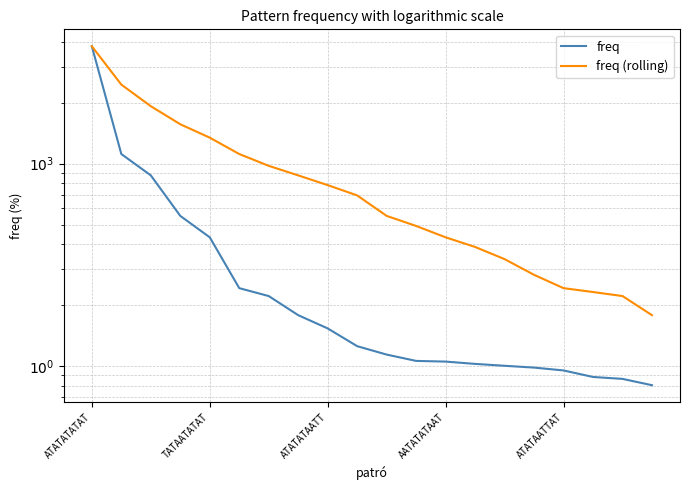

Which category has the lowest value in the freq series?

19